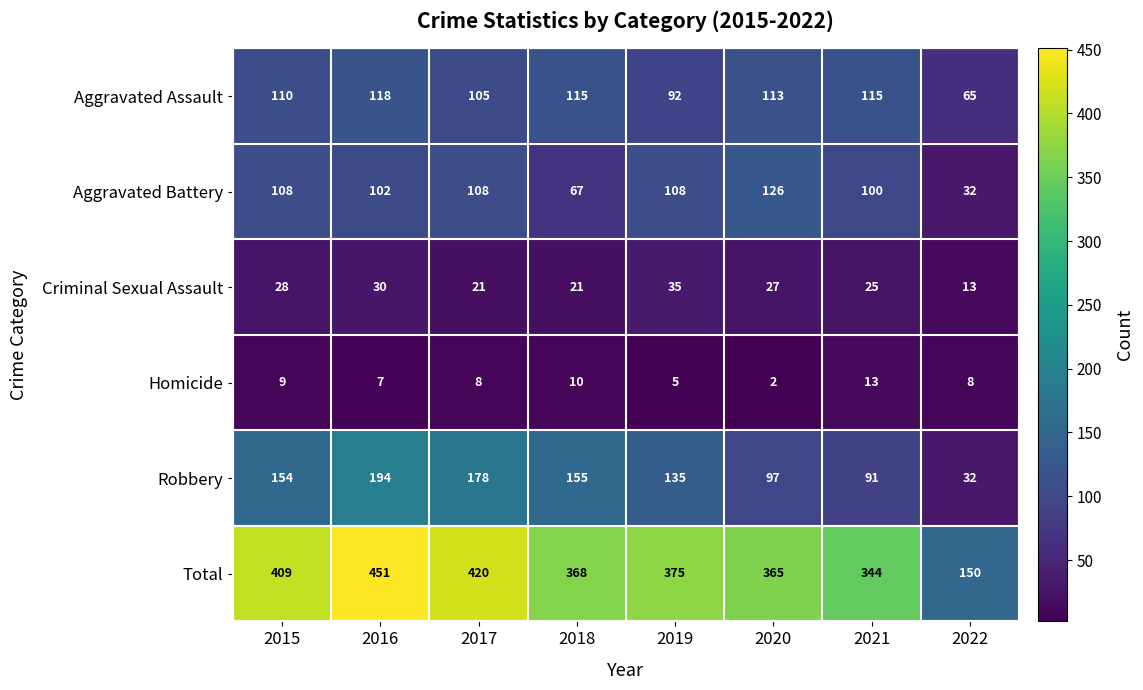

Which series has the largest total across all categories?

Total